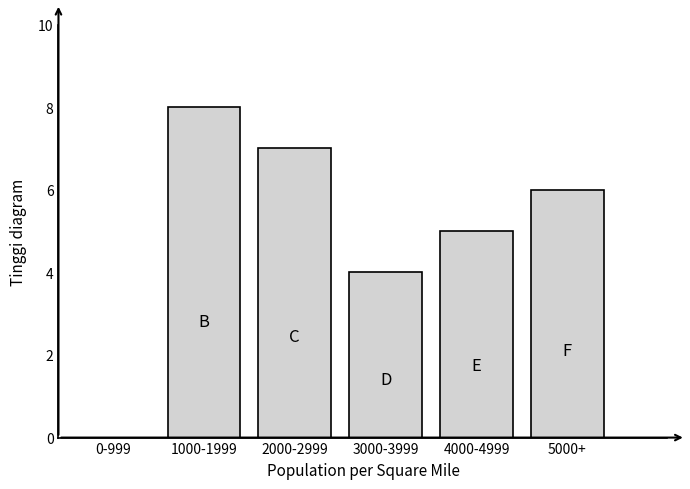

Reading left to right, list all the values displayed in this chart.

0-999=0	1000-1999=8	2000-2999=7	3000-3999=4	4000-4999=5	5000+=6